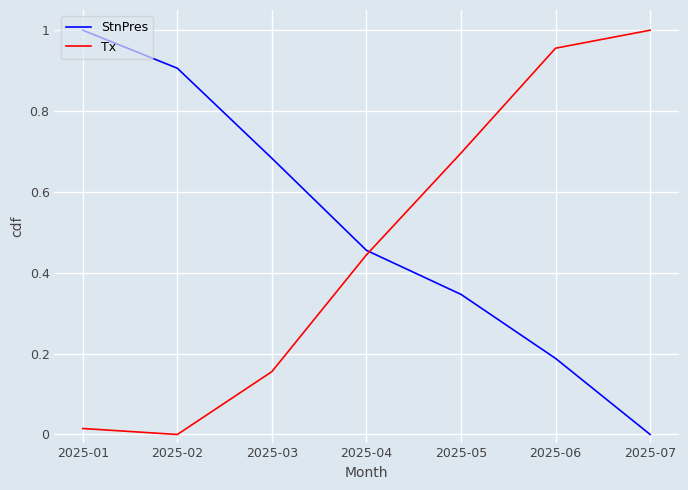

What is the total value across all series at 2025-04?

0.9